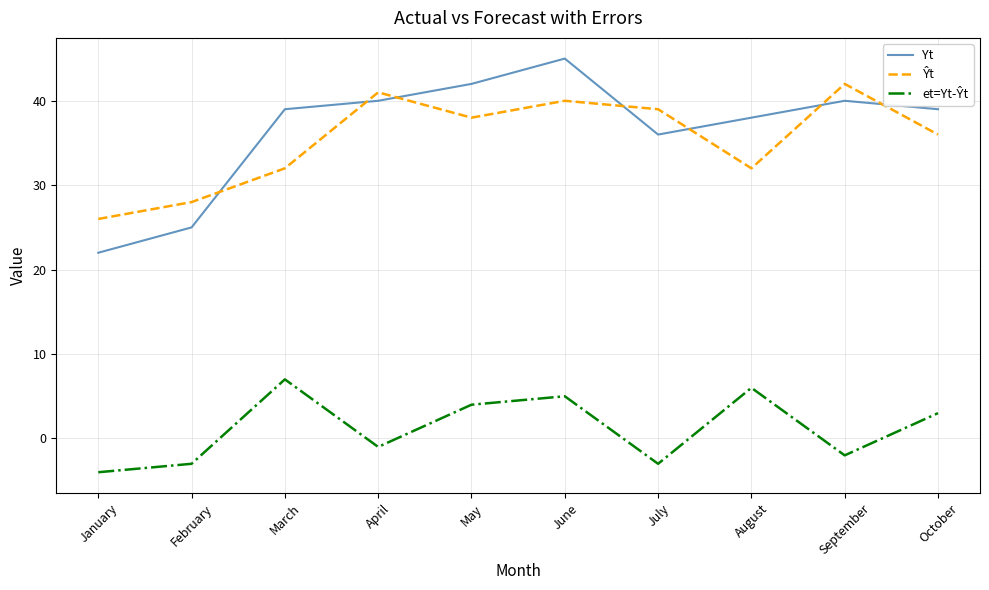

At which category does the chart reach its peak across all series?

June